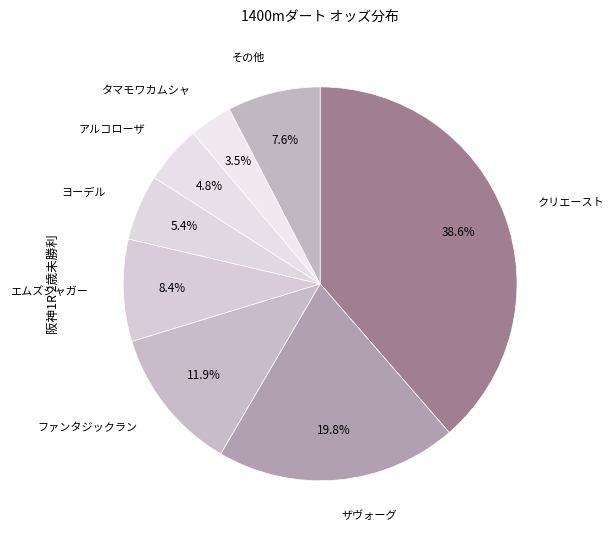

Combined, do アルコローザ and クリエースト account for over 50%?

No